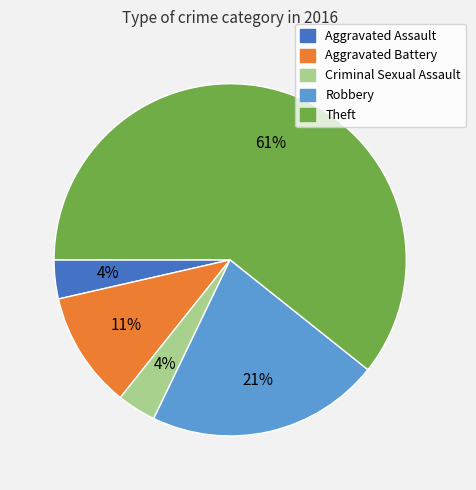

How many slices are in this pie chart?

5